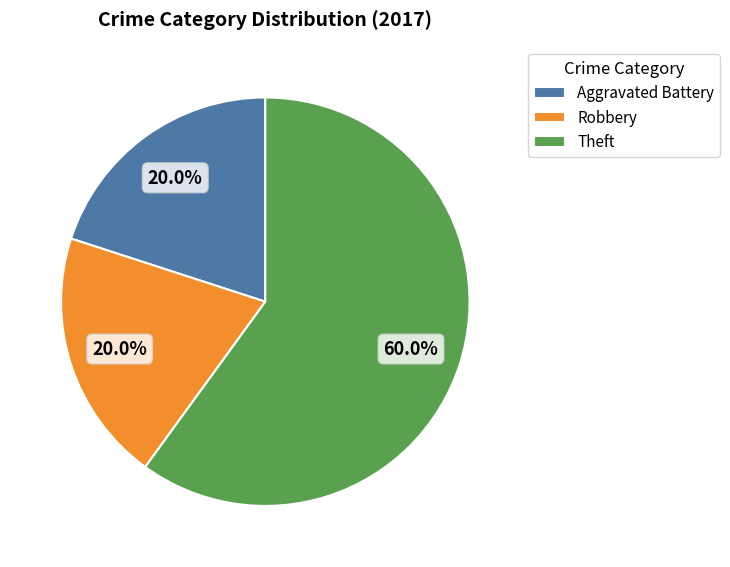

To the nearest percent, what is the difference between the Theft and Aggravated Battery slice percentages?

40%